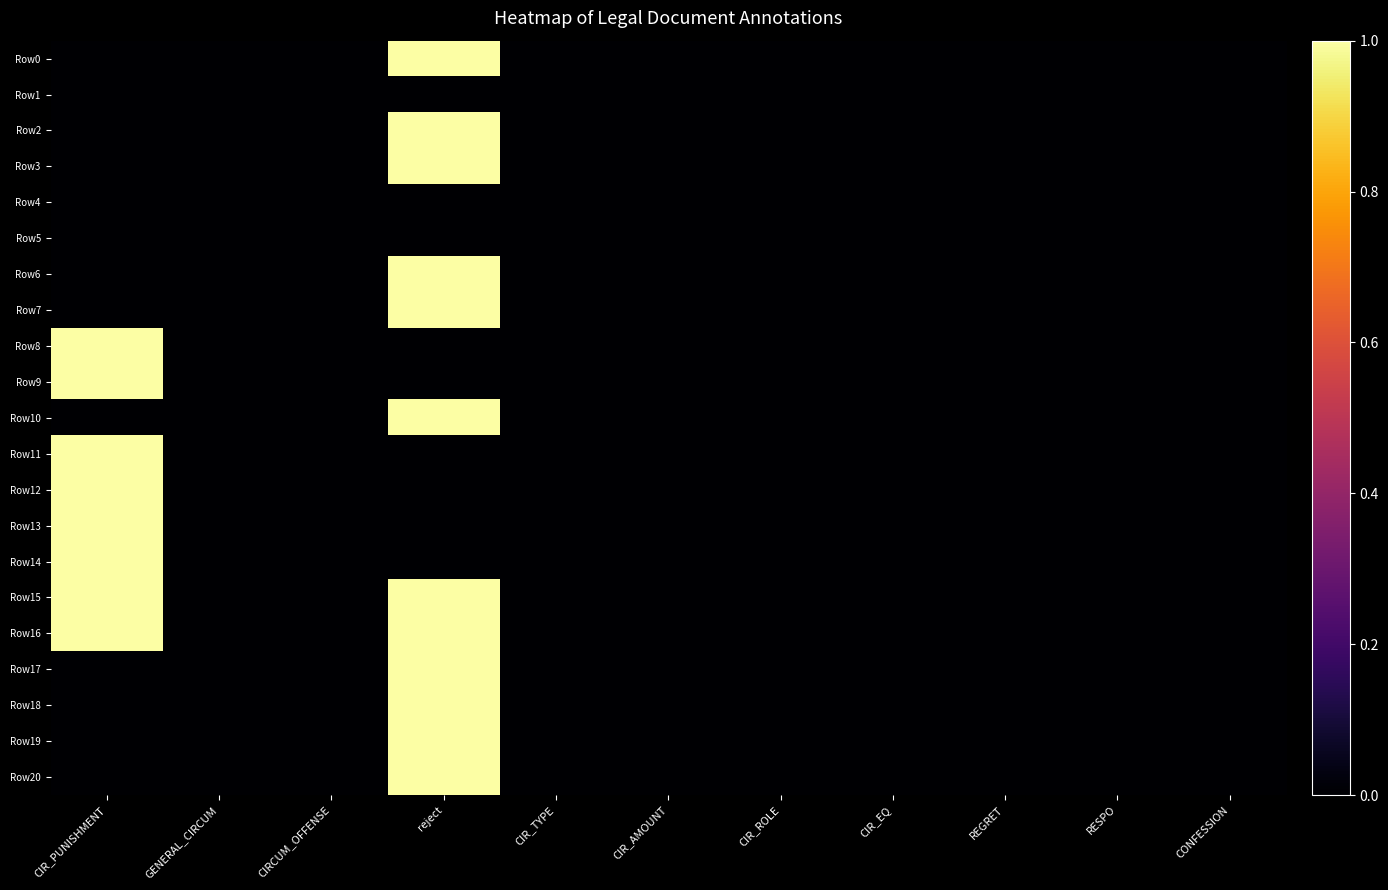

How many data points does each series have?

11